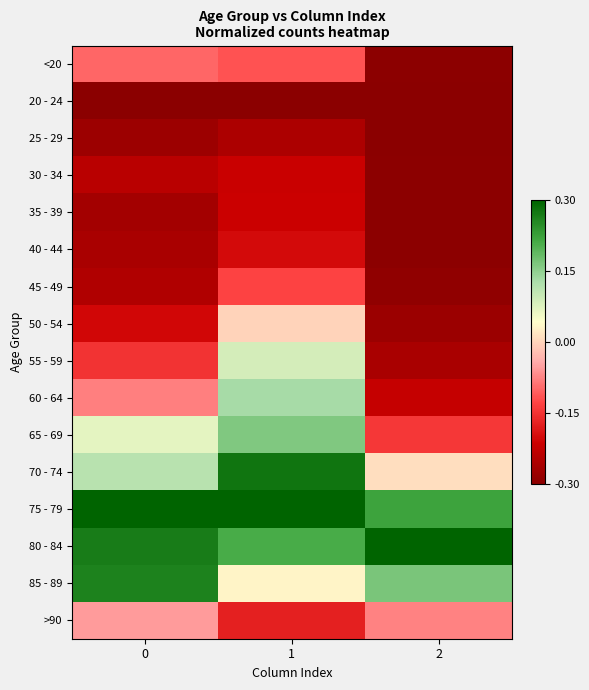

Between 0 and 2, which series saw the biggest shift?

65 - 69